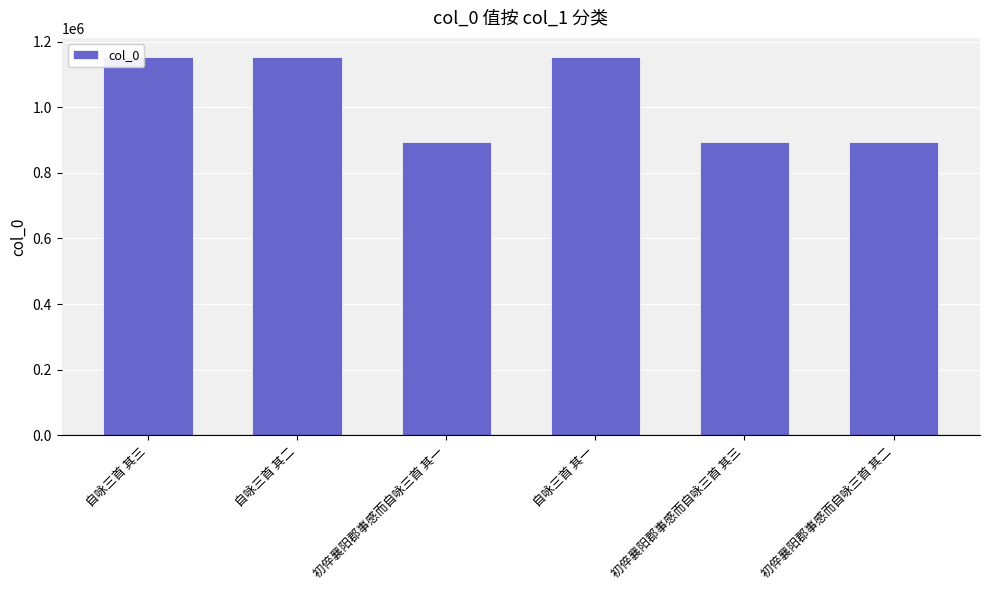

What is the difference between the maximum and minimum values?

259762